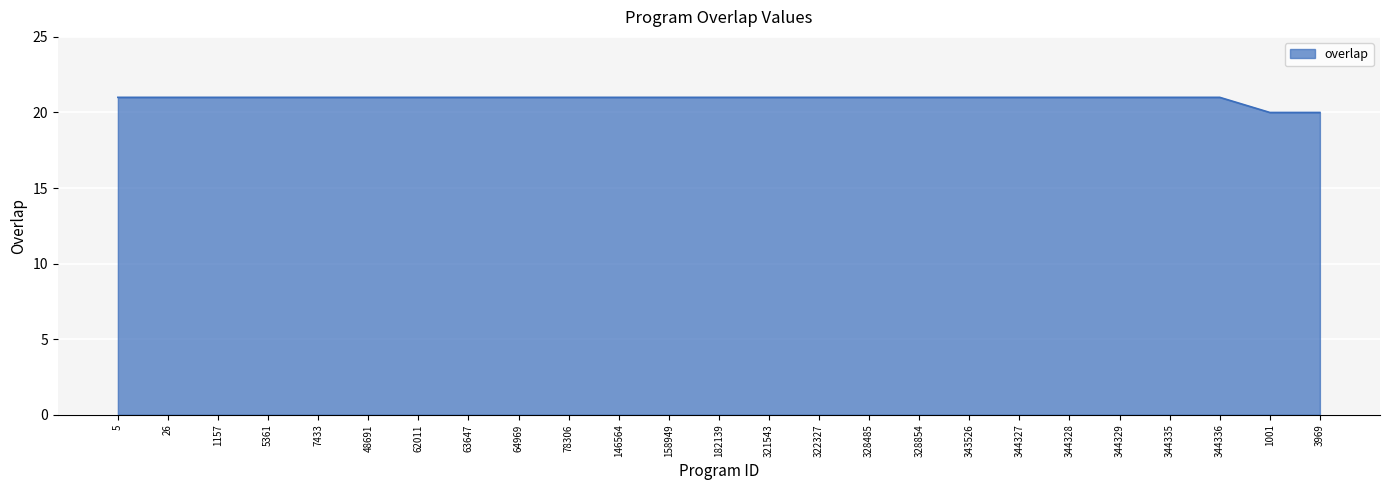

Reading left to right, what are all the values shown in this chart?

21	21	21	21	21	21	21	21	21	21	21	21	21	21	21	21	21	21	21	21	21	21	21	20	20